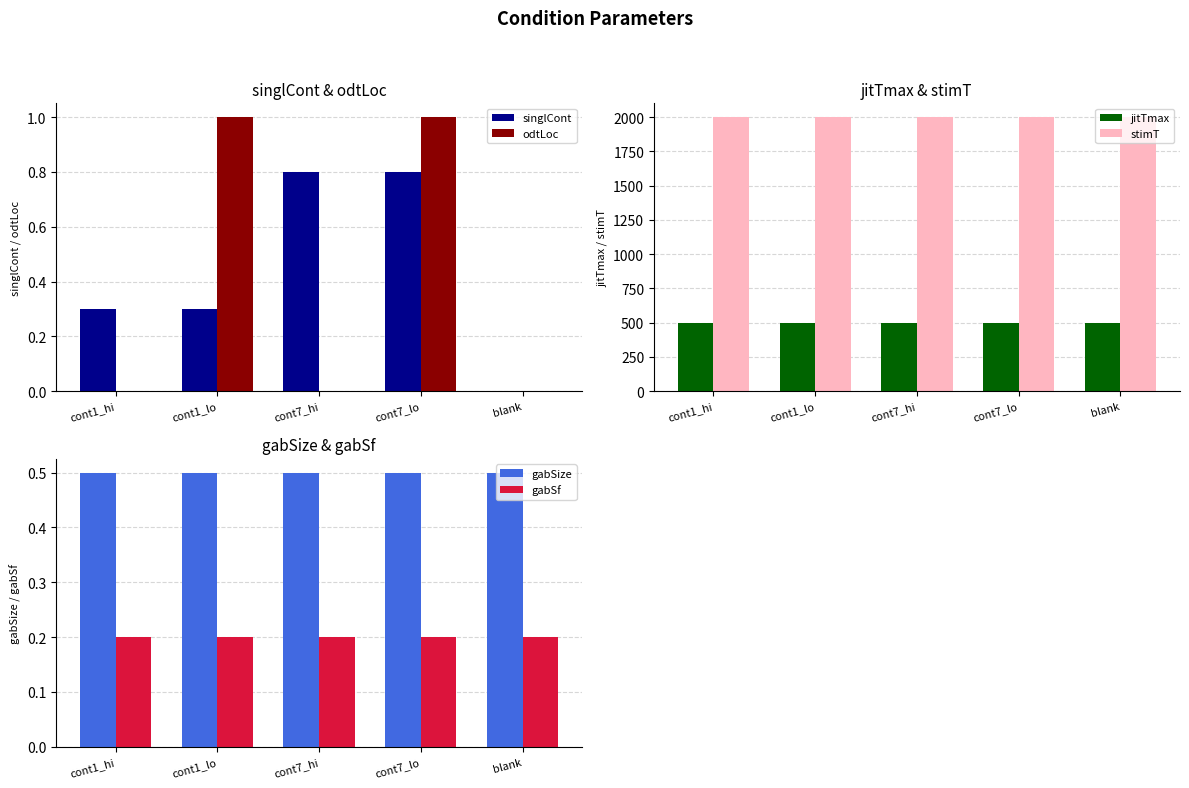

What value does the gabSize series have at cont7_lo?

0.5